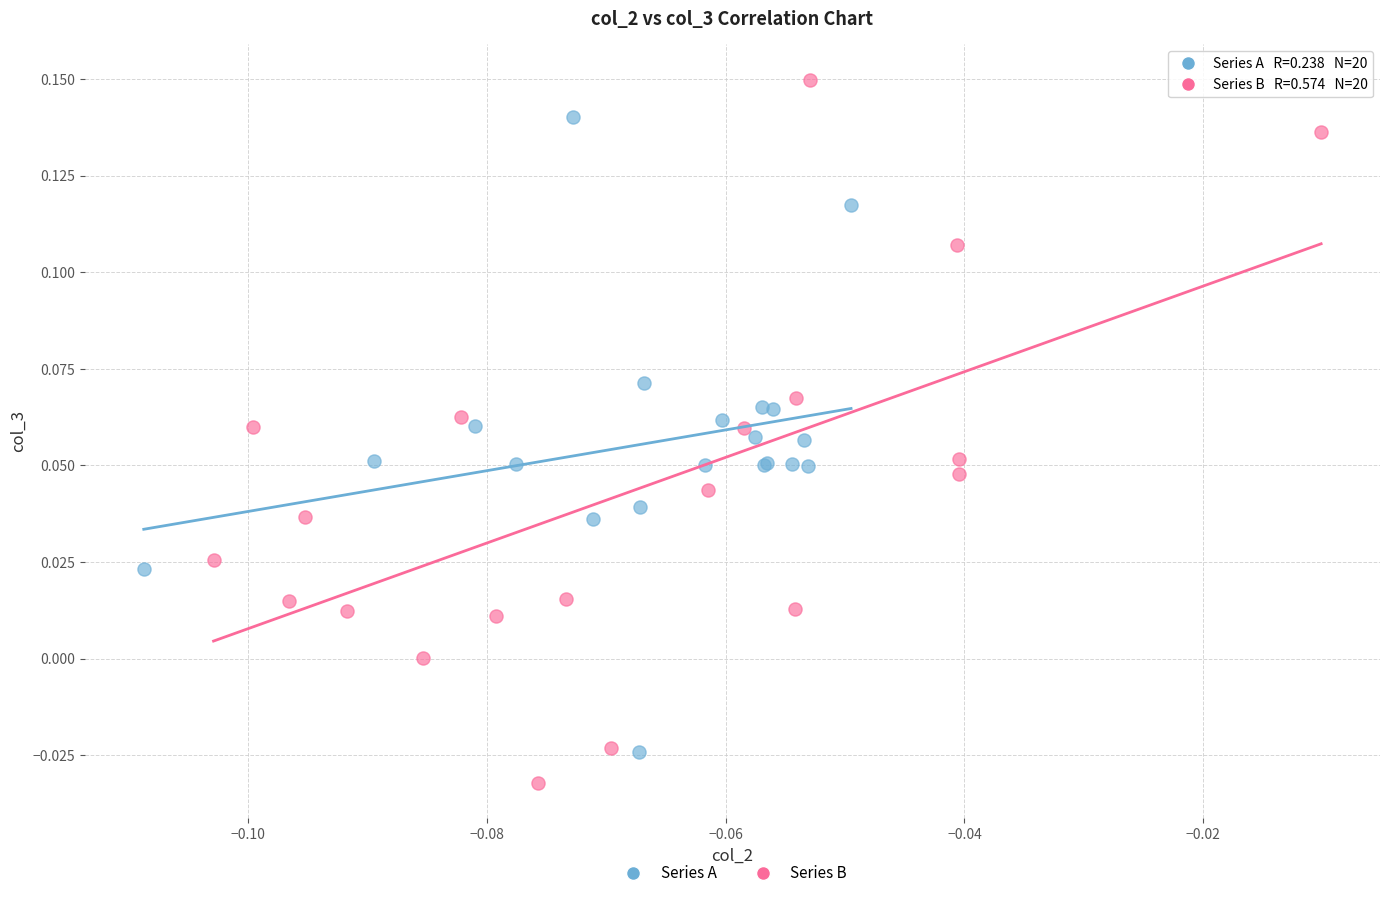

Which series contains the highest Y value?

Series B